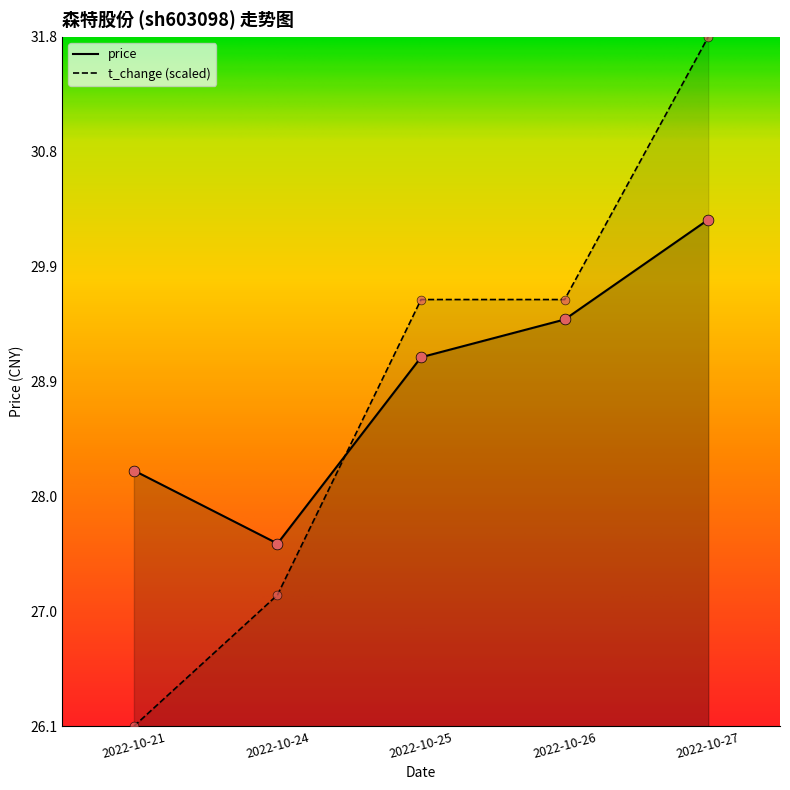

What is the total value across all series at 2022-10-24?

54.8